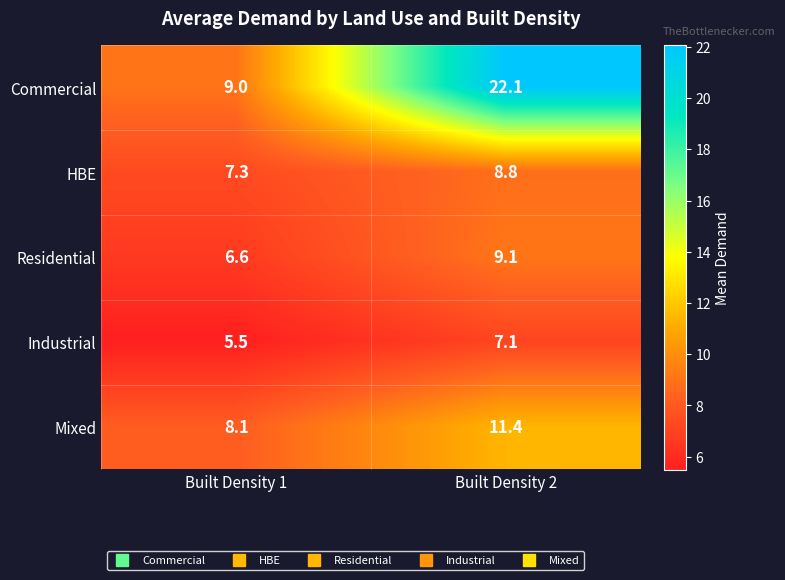

Read the Residential value at Built Density 1.

6.6